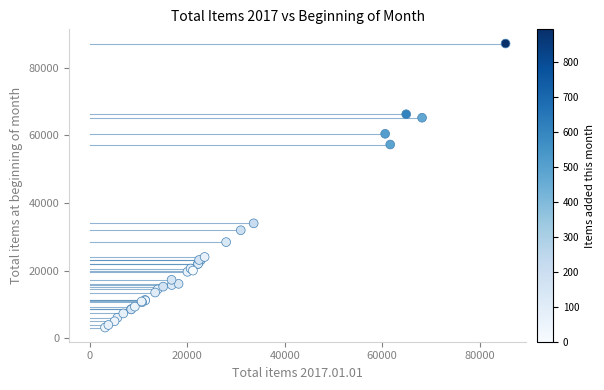

What Y value in the scatter plot is closest to 45158?

33994